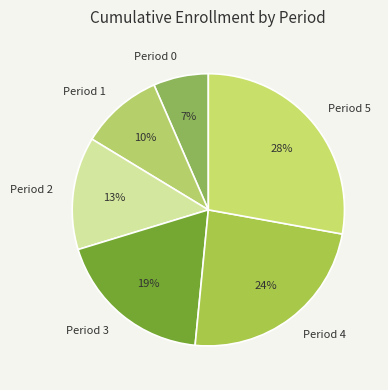

Is there a majority slice in this chart?

No